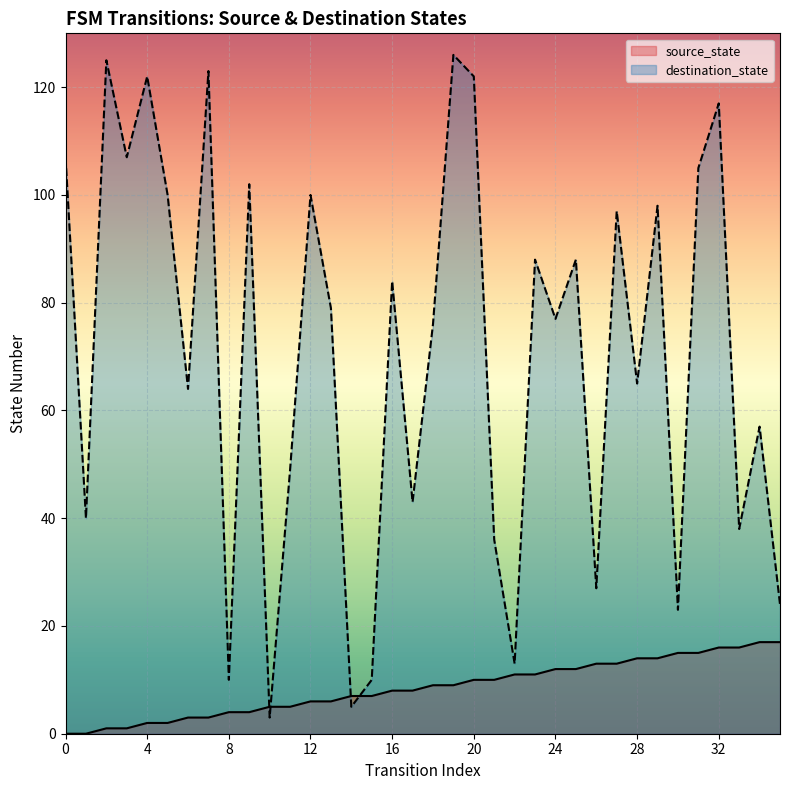

How many values in the destination_state series exceed 79?

17